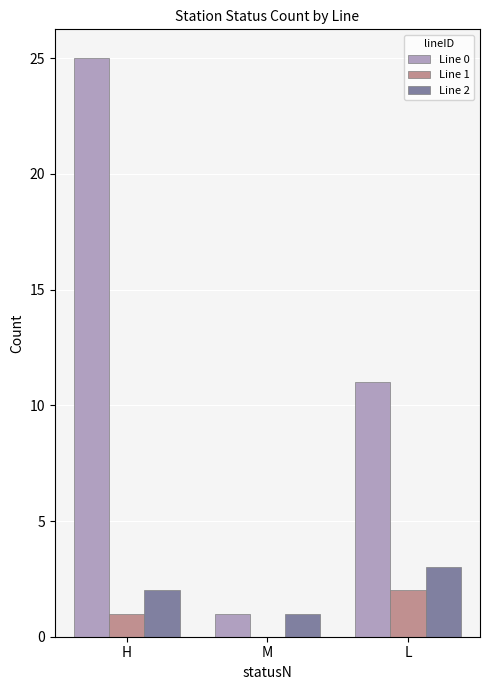

What are all the series names shown in the legend?

Line 0, Line 1, Line 2